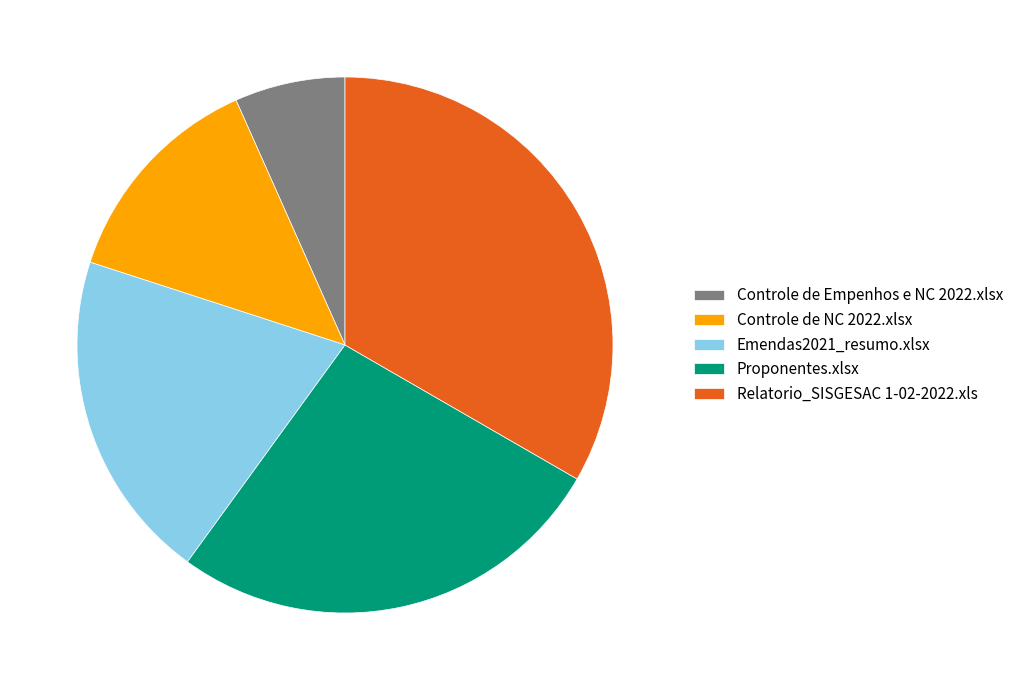

Which has a higher value, Emendas2021_resumo.xlsx or Relatorio_SISGESAC 1-02-2022.xls?

Relatorio_SISGESAC 1-02-2022.xls